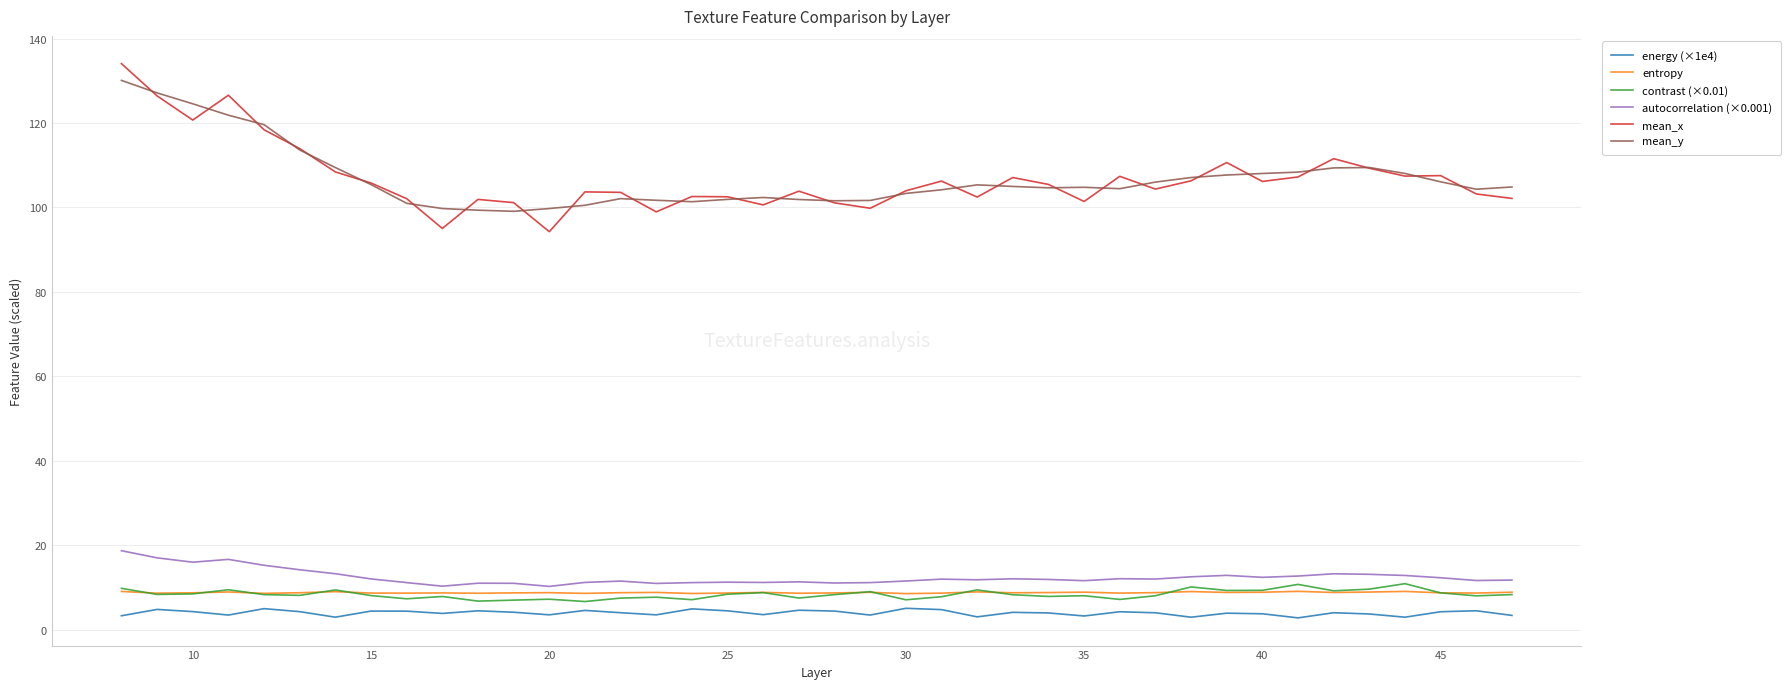

What is the highest value of the entropy series?

9.1